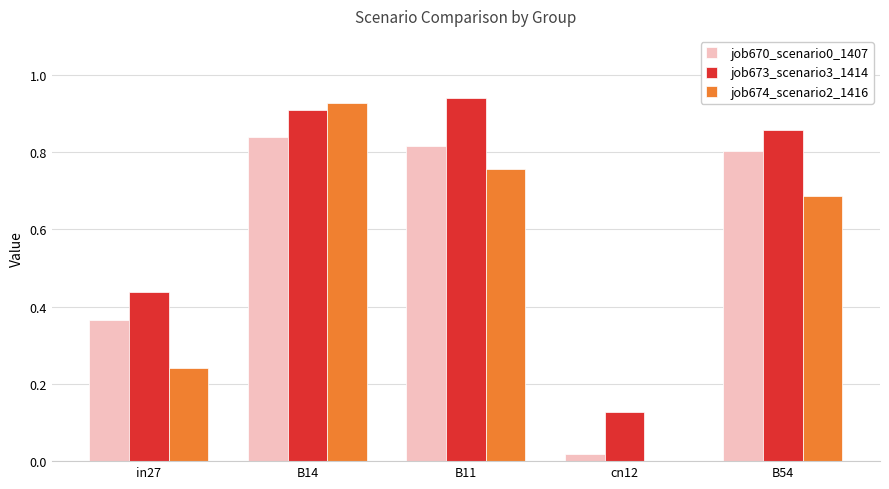

What is the sum of the job674_scenario2_1416 values at B11 and B14?

1.7